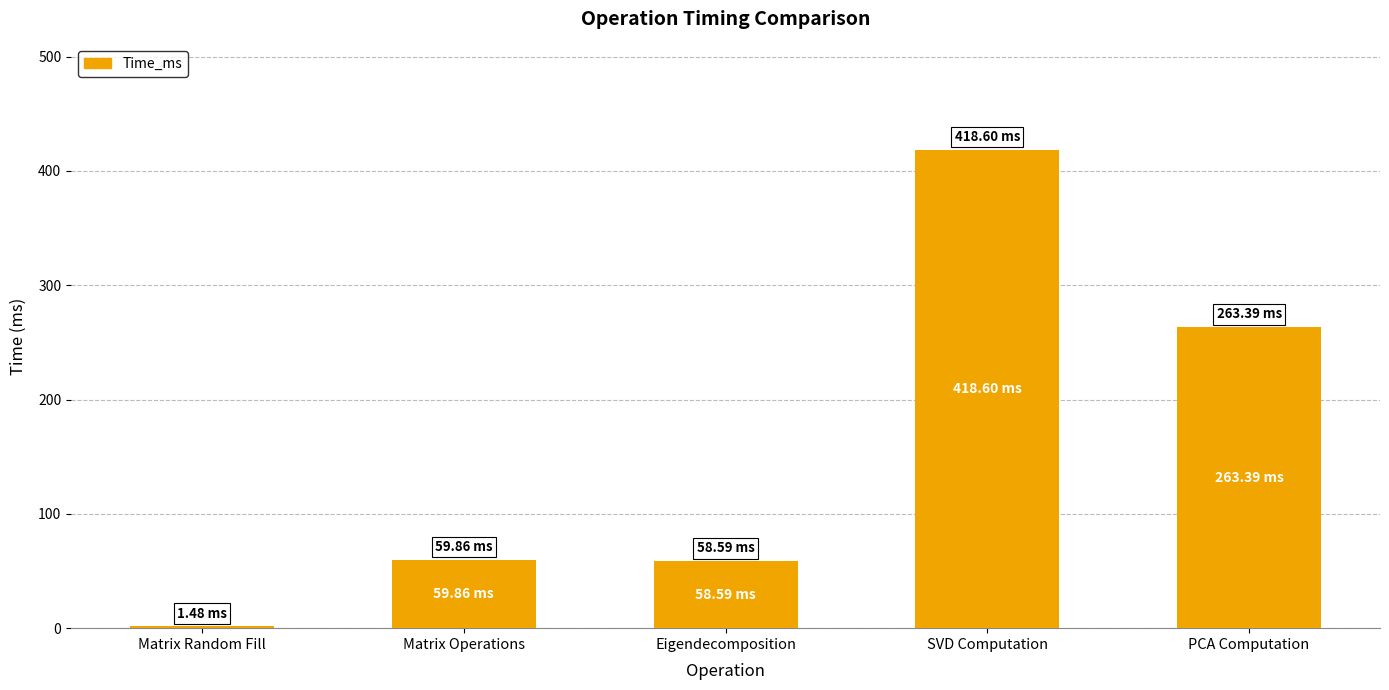

At which label does the data first exceed 59?

Matrix Operations